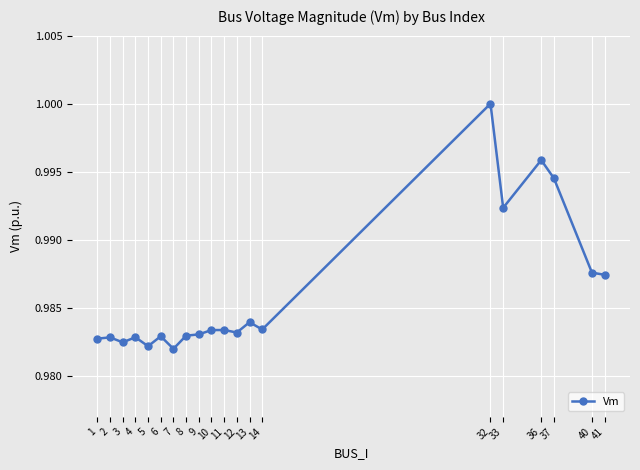

True or false: there are more than 0 points higher than both neighbors.

True